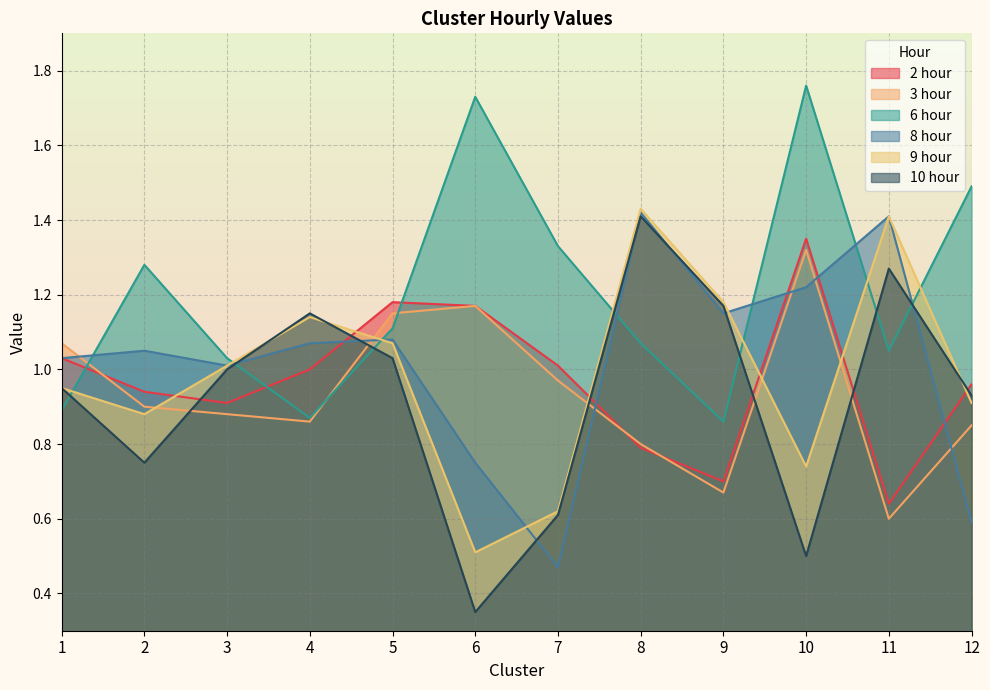

What are all the series names shown in the legend?

2 hour, 3 hour, 6 hour, 8 hour, 9 hour, 10 hour